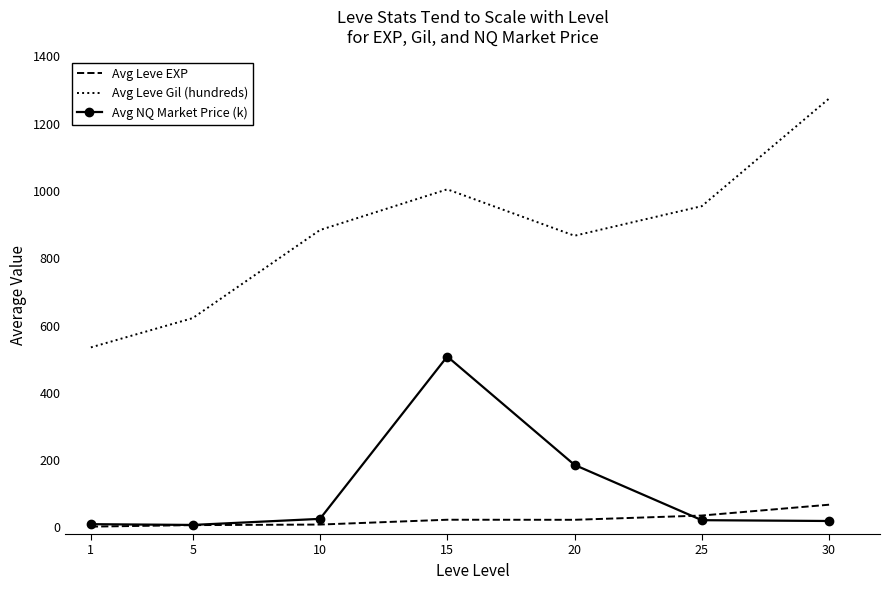

True or false: Avg Leve Gil (hundreds) has a value of 2036.8 at 30.

False